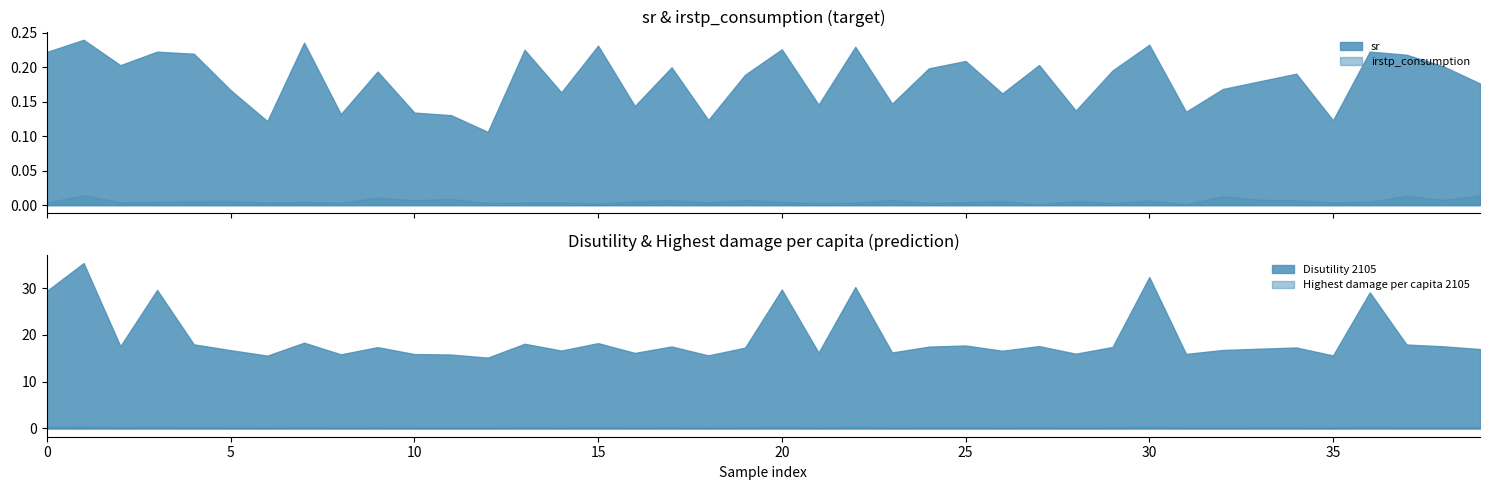

True or false: irstp_consumption and Disutility 2105 intersect in this chart.

False